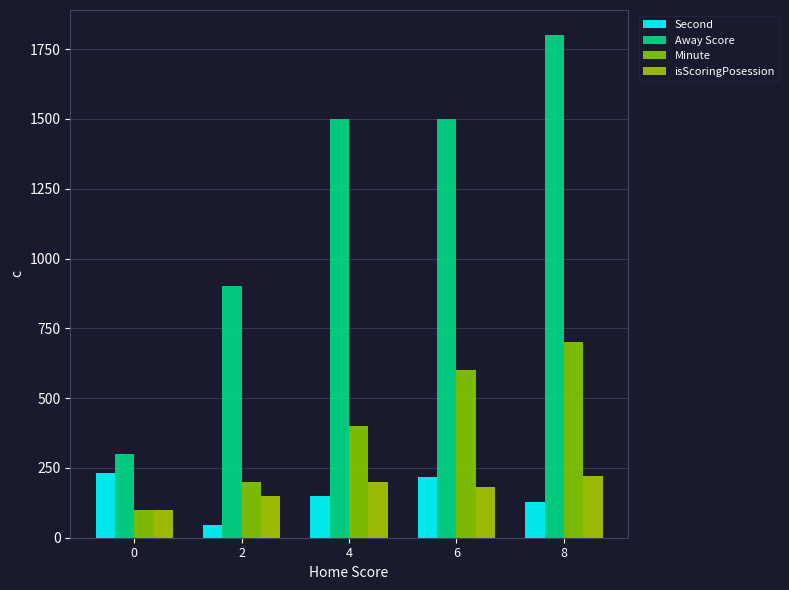

What is the value of the Away Score bar at the 1st from the left?

300